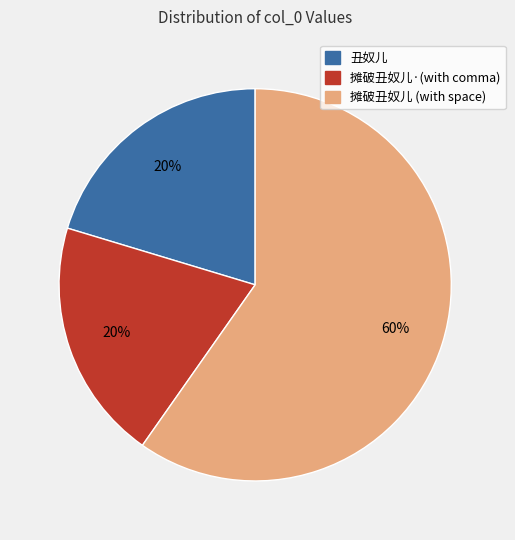

To the nearest percent, what is the difference between the largest and smallest slice percentages?

40%